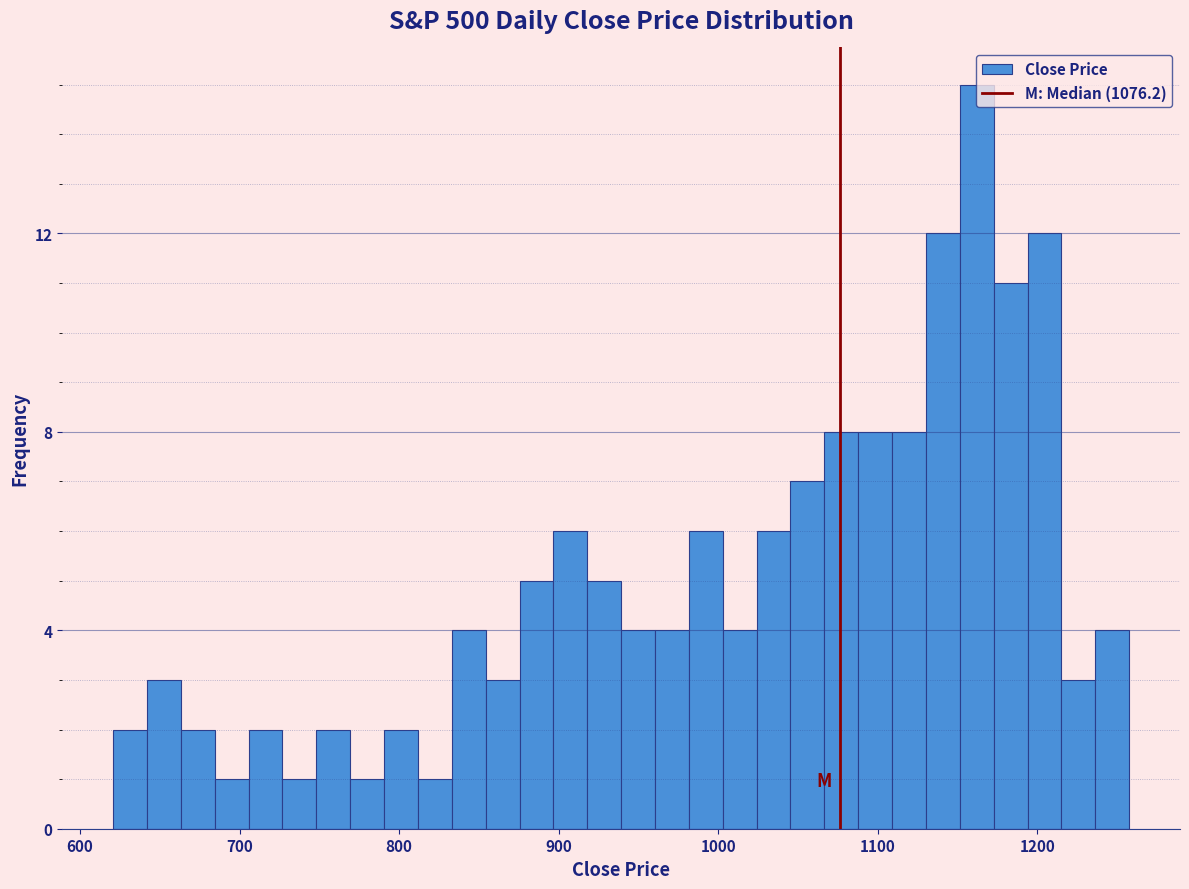

Around what value on the x-axis is the tallest bar? Give the approximate position of its centre, as read against the axis.

1160